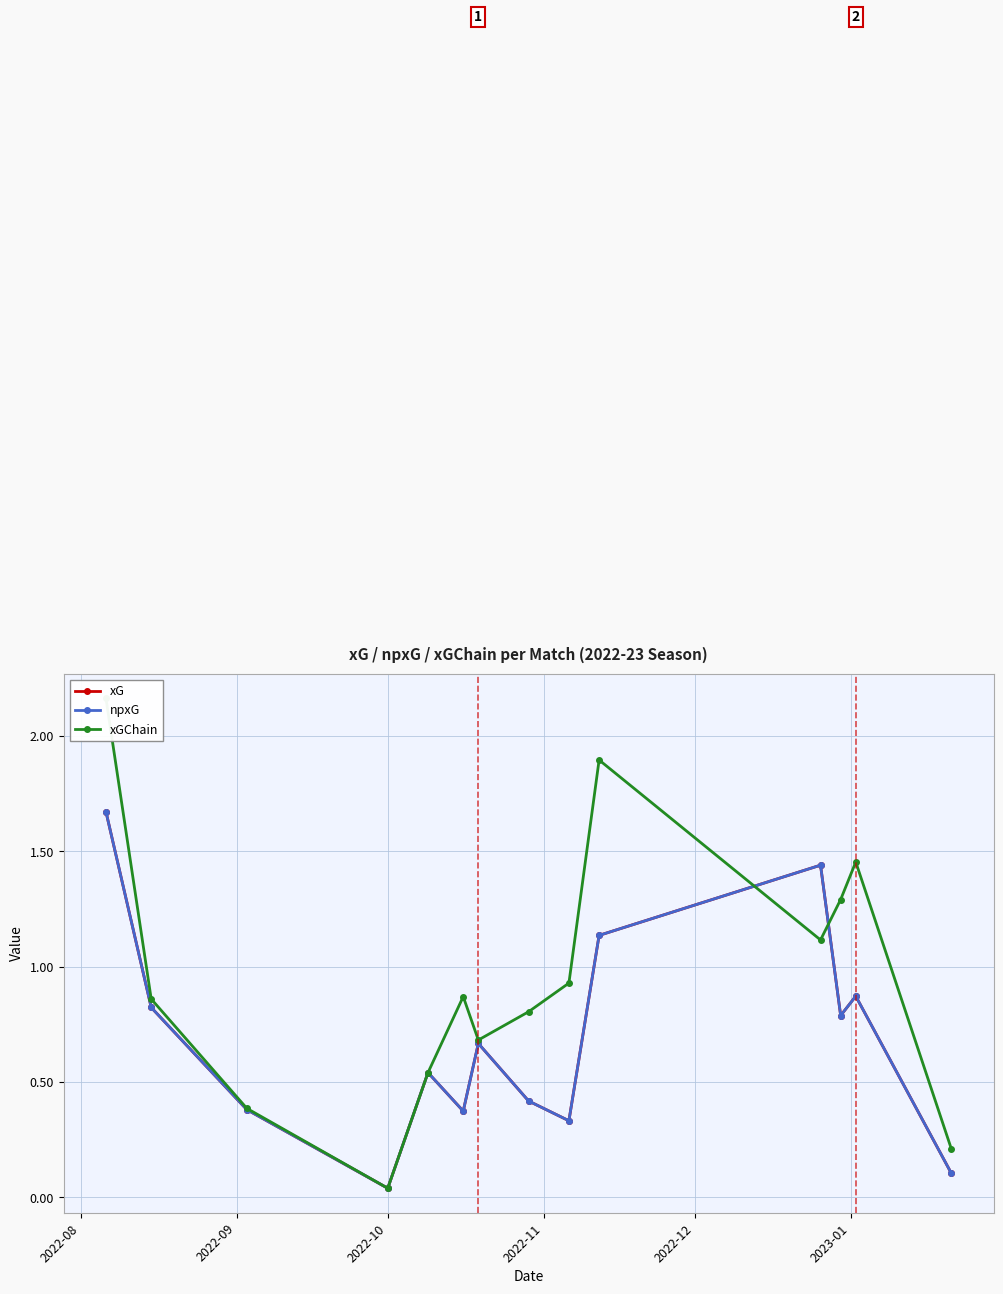

Is the value of xGChain at 13 greater than the value of xG at 2022-10?

No